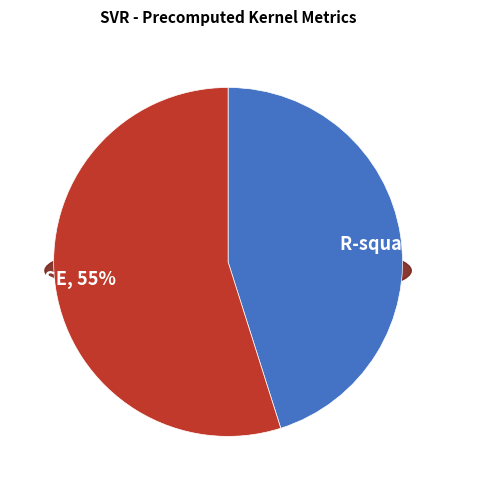

To the nearest percent, what is the combined percentage of R-squared and RMSE?

100%